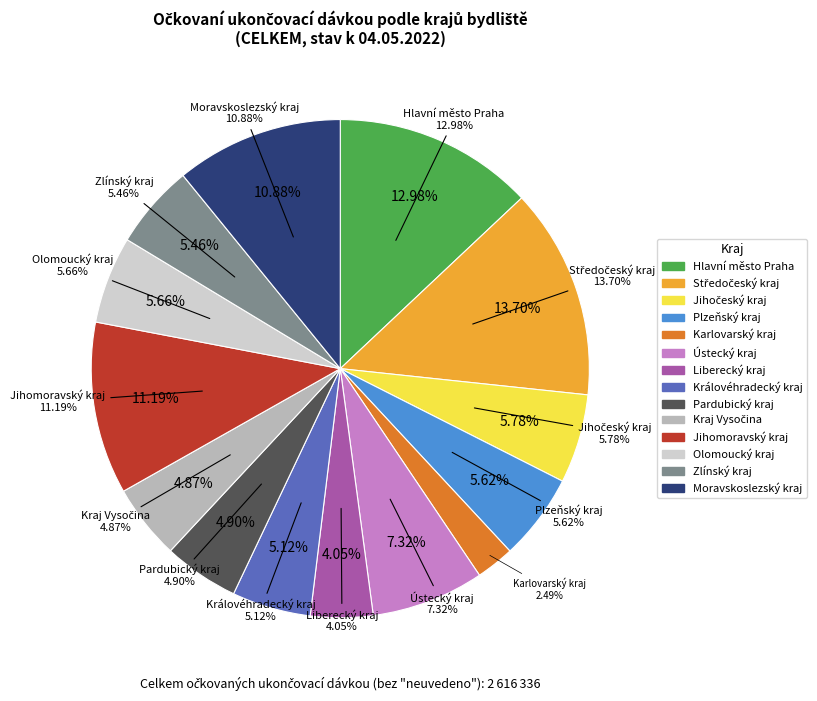

Approximately how many times larger is the value at Karlovarský kraj compared to Olomoucký kraj?

0.4